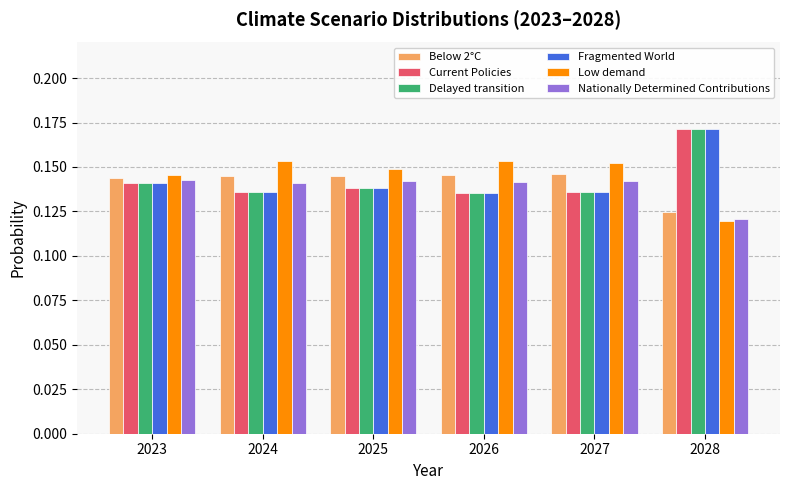

True or false: Fragmented World has a value of 0.1 at 2028.

False